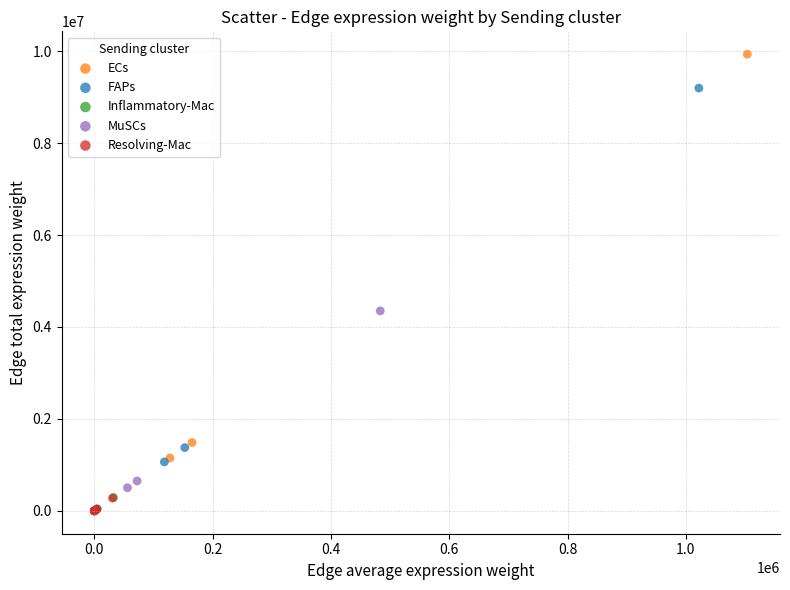

Which series reaches the maximum Y coordinate?

ECs